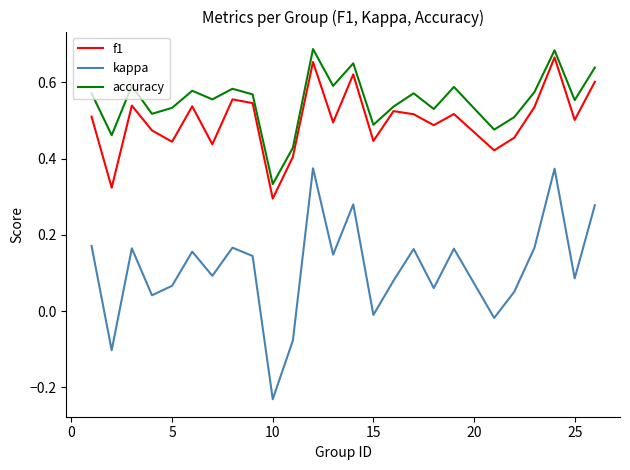

Which series has the widest spread of values?

kappa